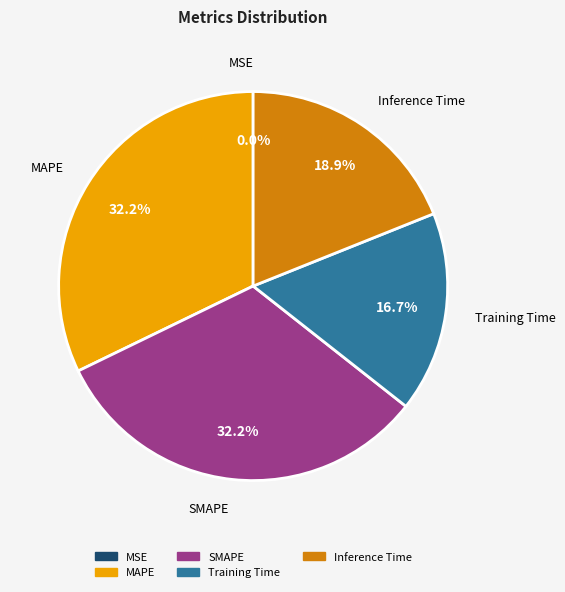

Do Training Time and SMAPE together represent more than half of the pie?

No